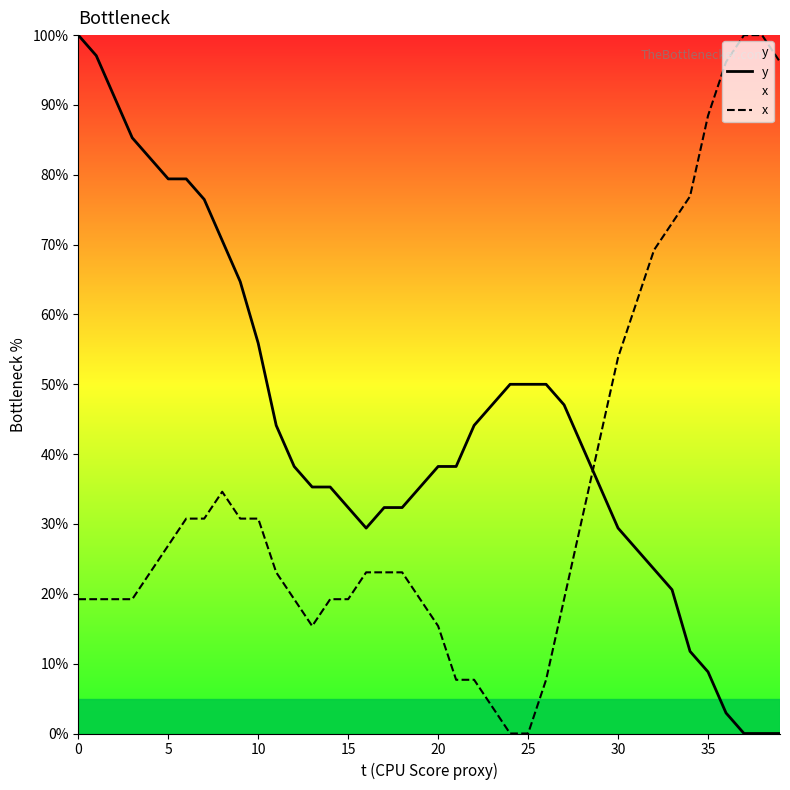

How many data points does each series have?

40